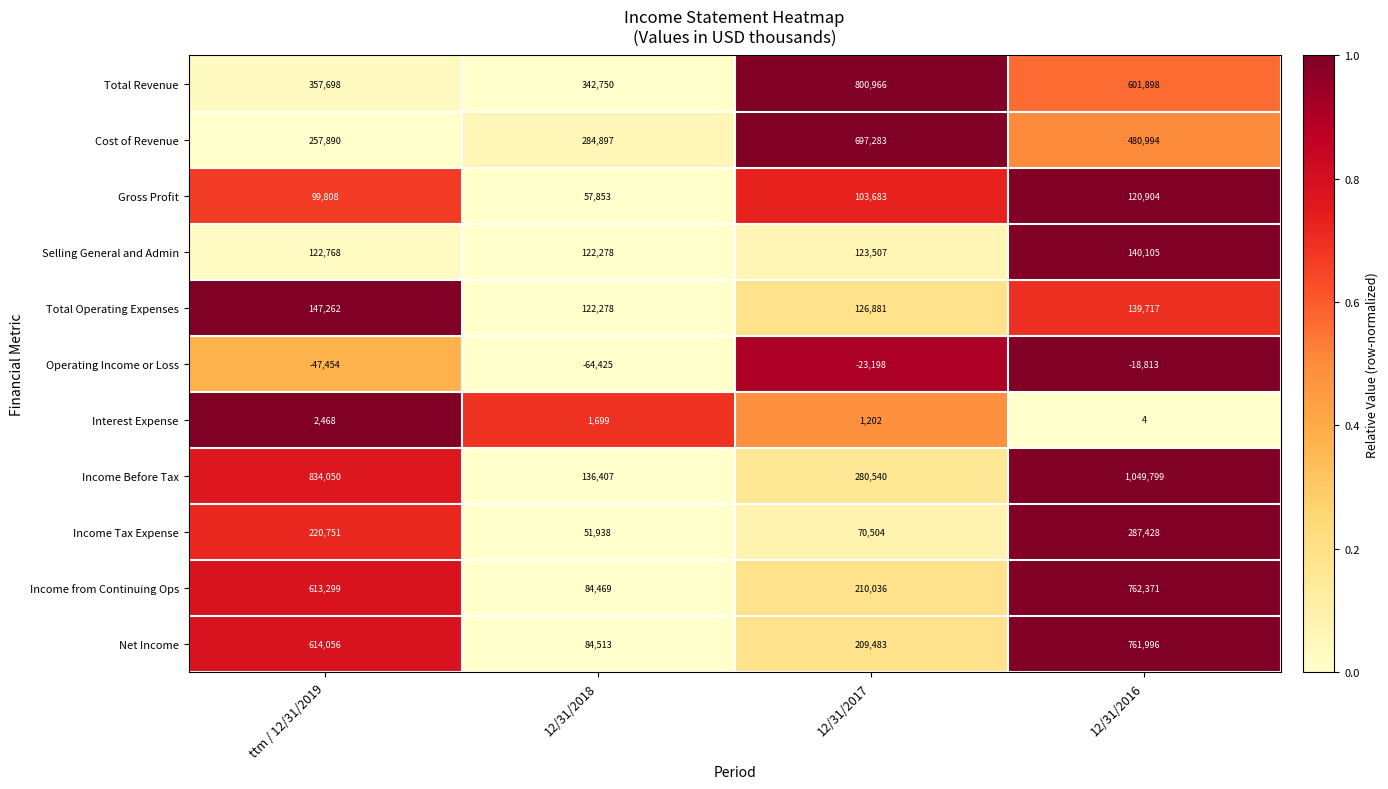

List the series in order of their peak value, lowest first.

Operating Income or Loss, Interest Expense, Gross Profit, Selling General and Admin, Total Operating Expenses, Income Tax Expense, Cost of Revenue, Net Income, Income from Continuing Ops, Total Revenue, Income Before Tax